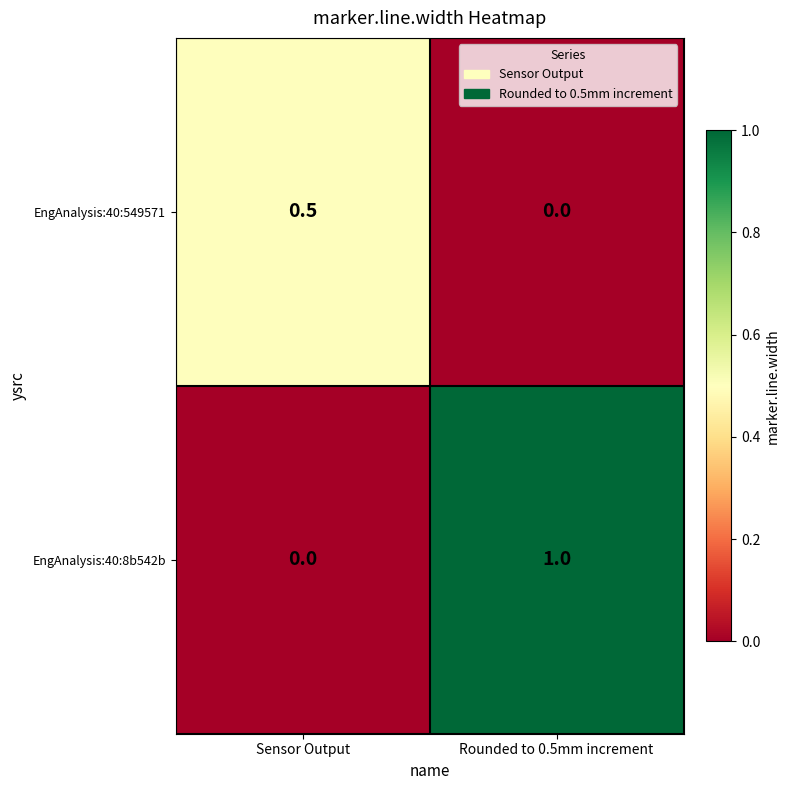

Count the number of categories in the chart.

2